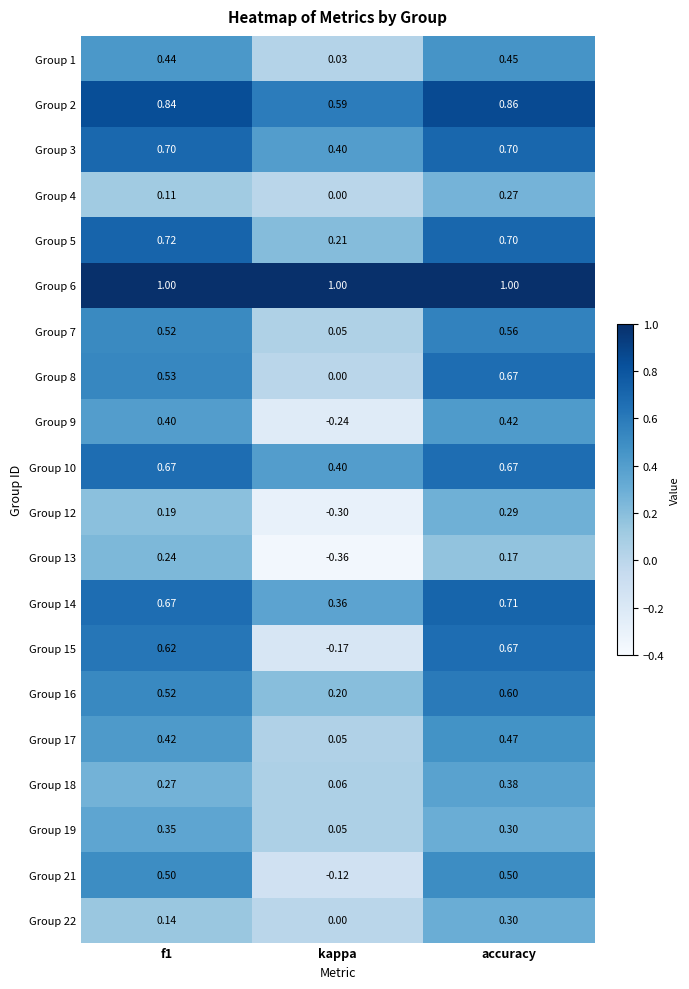

At which label is Group 10 closest to 0?

kappa